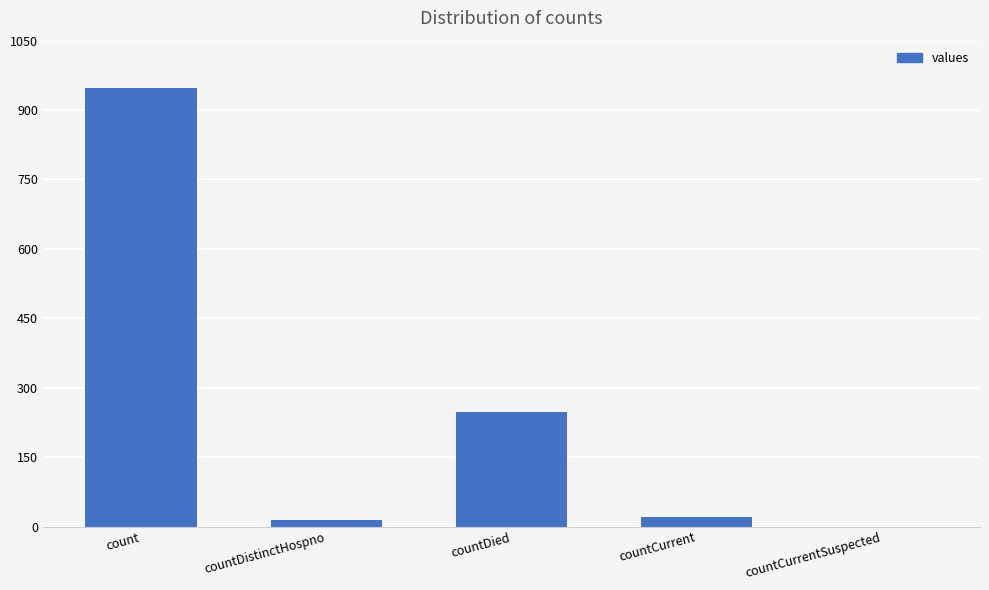

Which category has the highest value across all series?

count